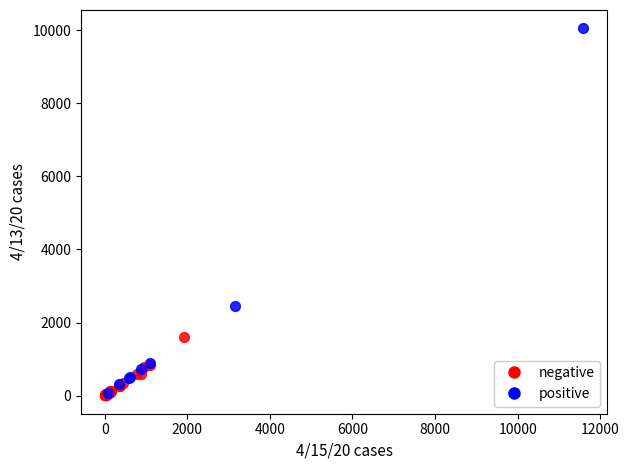

Which series reaches the maximum Y coordinate?

positive